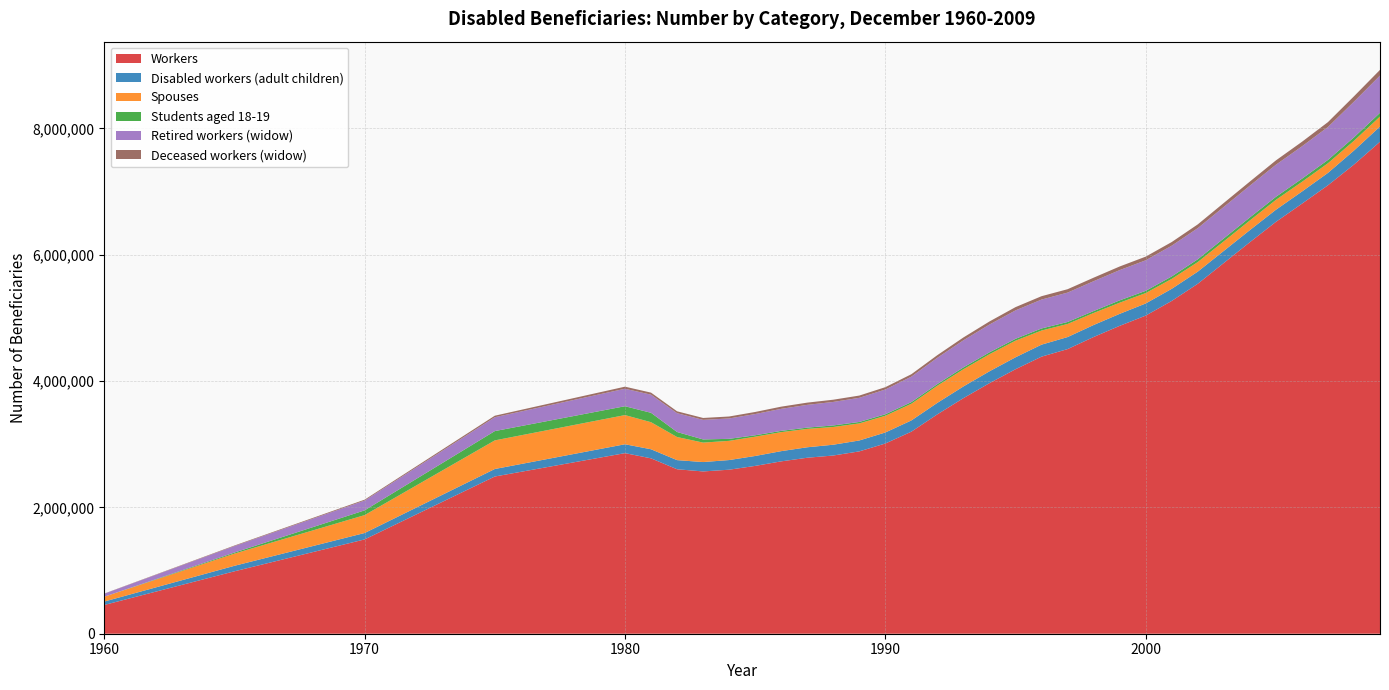

Reading right to left, extract all data points from this chart.

Workers: 7788013	7426691	7098723	6806918	6519001	6197385	5868541	5539597	5268039	5035840	4873560	4697010	4505760	4386040	4186720	3966590	3729330	3473330	3198610	3011130	2886590	2821070	2785859	2728463	2656638	2596516	2569029	2603599	2776519	2858680	2488774	1492948	988074	455371
Disabled workers (adult children): 241043	221946	196038	192122	191872	191274	191704	192087	191817	191950	189820	189930	190410	190050	188940	187630	185270	181860	177740	174560	172650	170940	165675	161755	157011	152667	148464	144464	143633	140548	118802	101341	87122	53825
Spouses: 157584	154225	152796	153456	156552	152995	150889	151626	156978	164850	176370	190120	207290	223300	263130	270220	272190	271510	263780	264230	269830	280780	290888	300826	305532	303982	308059	365862	428212	461878	452922	283447	193362	76599
Students aged 18-19: 59523	54981	52333	49595	47982	47551	46769	43916	38839	35000	37020	30780	31440	32820	29550	29910	29660	25930	26380	23960	23330	24370	20183	20245	22336	31875	50134	79333	148879	140157	147253	75194	16437	0
Retired workers (widow): 589575	564735	521293	512596	507961	503241	498659	492985	486816	483570	479070	472530	464990	457520	449970	440080	428690	416240	402920	392000	381760	371890	360220	348647	335753	322541	309699	297917	286724	276739	219340	154921	102287	47267
Deceased workers (widow): 90265	84785	77346	71878	68705	64739	62450	59460	57920	58090	57360	55690	53760	53470	51790	48650	44920	41720	38450	36990	35950	35520	35378	34641	33078	31165	30209	30027	32664	32883	24193	14295	8981	2962